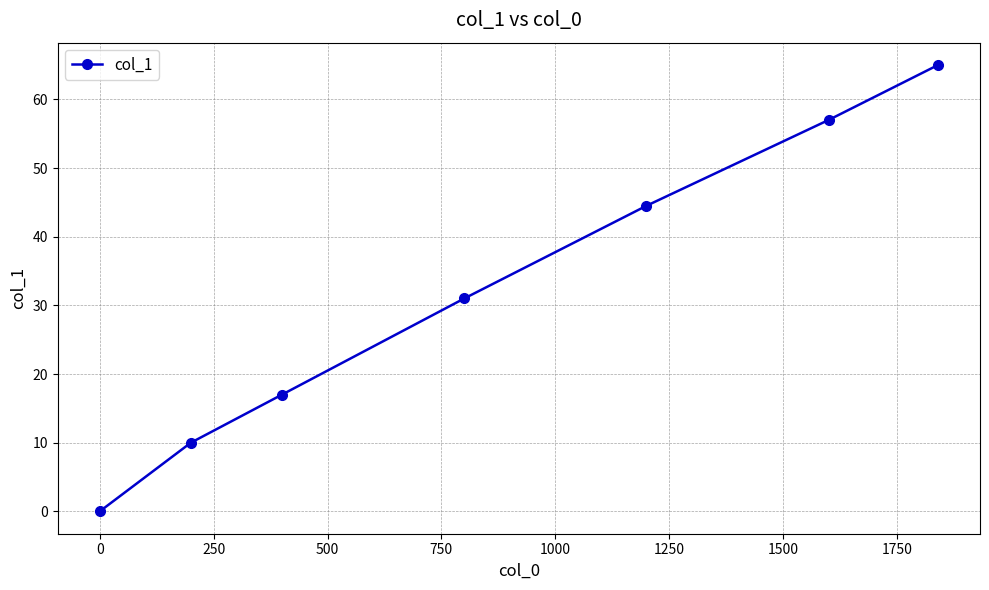

What is the value of the 5th point from the left?

44.5